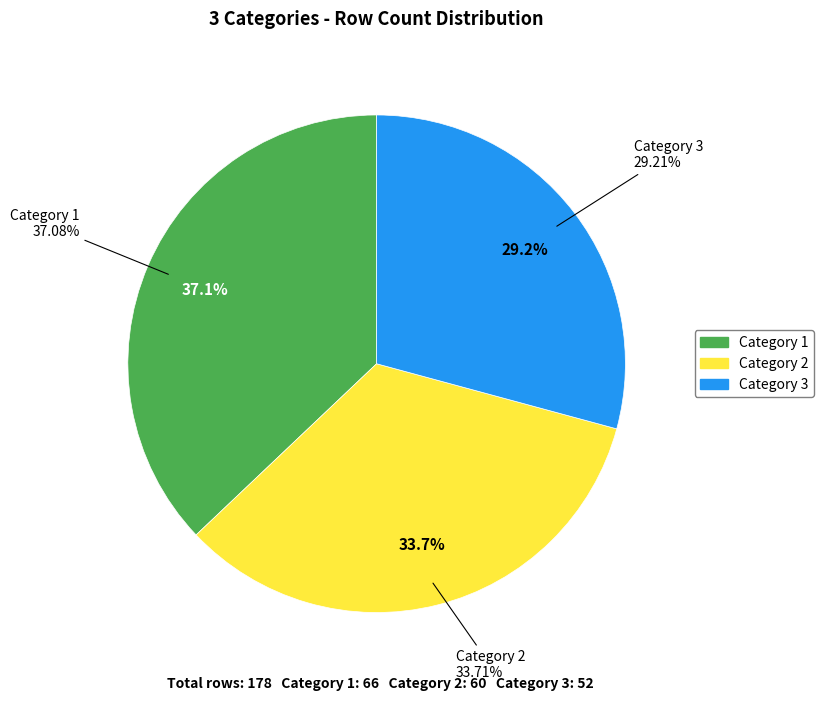

How many slices are in this pie chart?

3